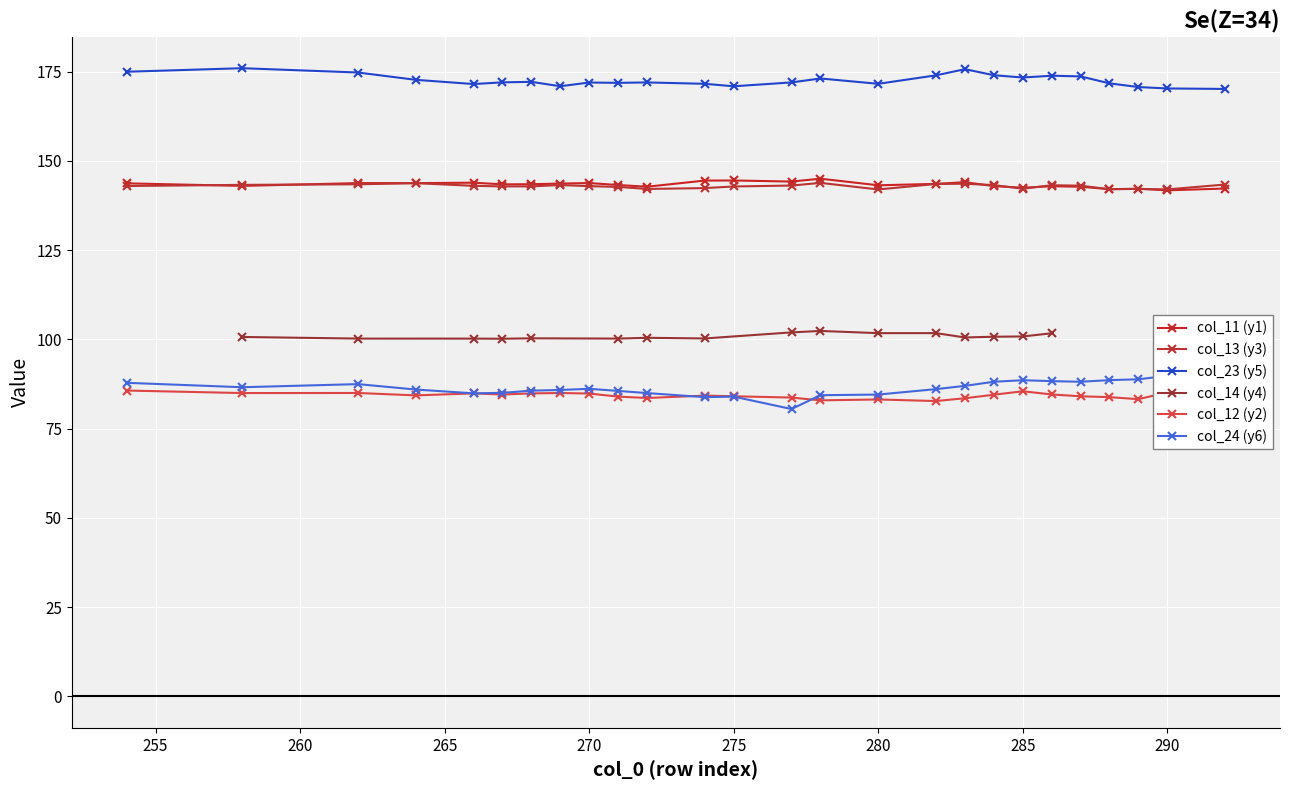

What is the value of the col_12 point at the 8th from the left?

85.0